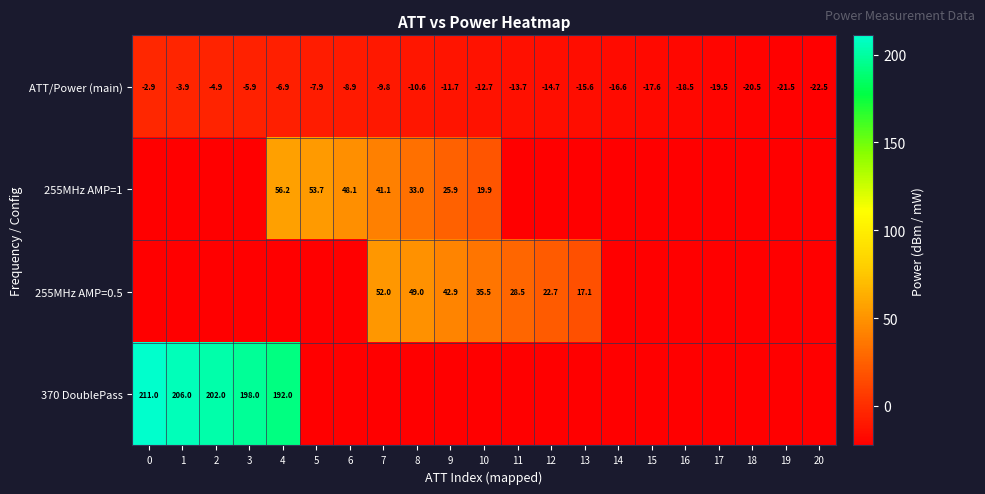

What is the spread (max minus min) of values at 0?

243.5